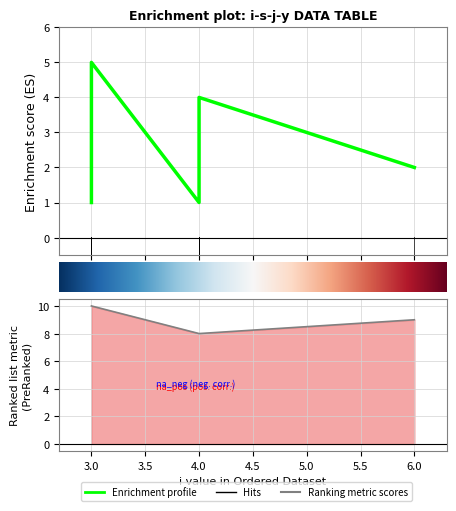

What is the total value across all series at 4?

9